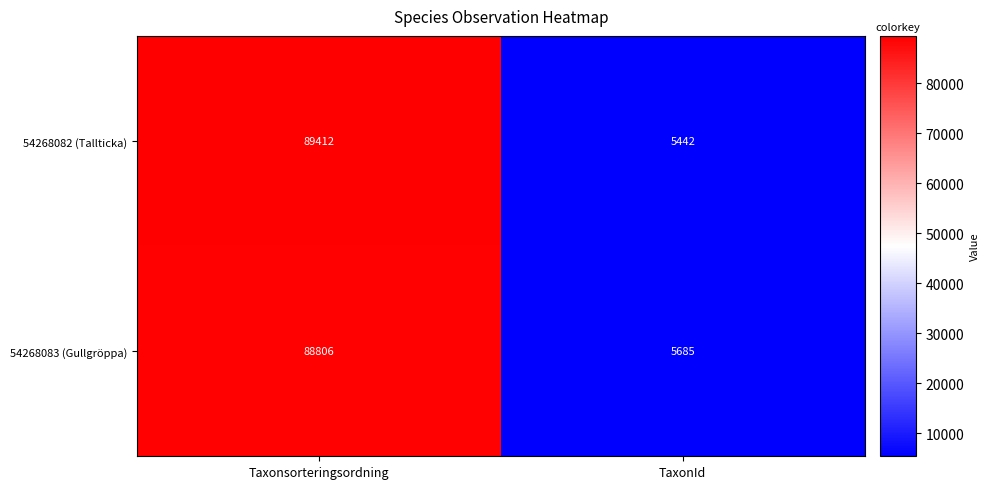

What is the approximate value of 54268083 (Gullgröppa) at Taxonsorteringsordning, to the nearest 50?

88800